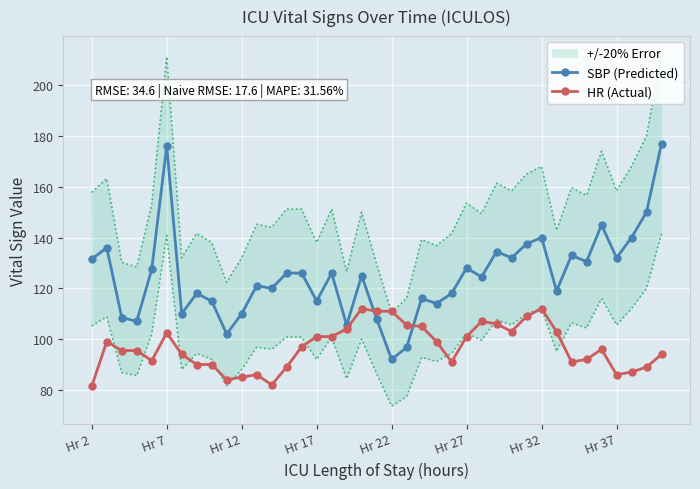

What is the value of the SBP (Predicted) point at the 3rd from the left?

108.5